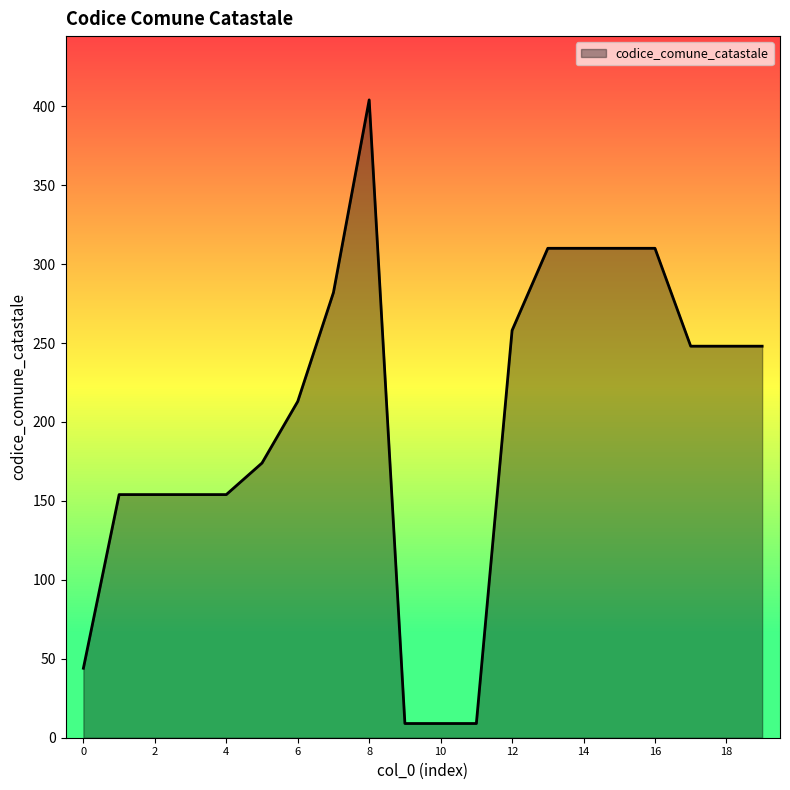

What is the greatest value displayed?

404